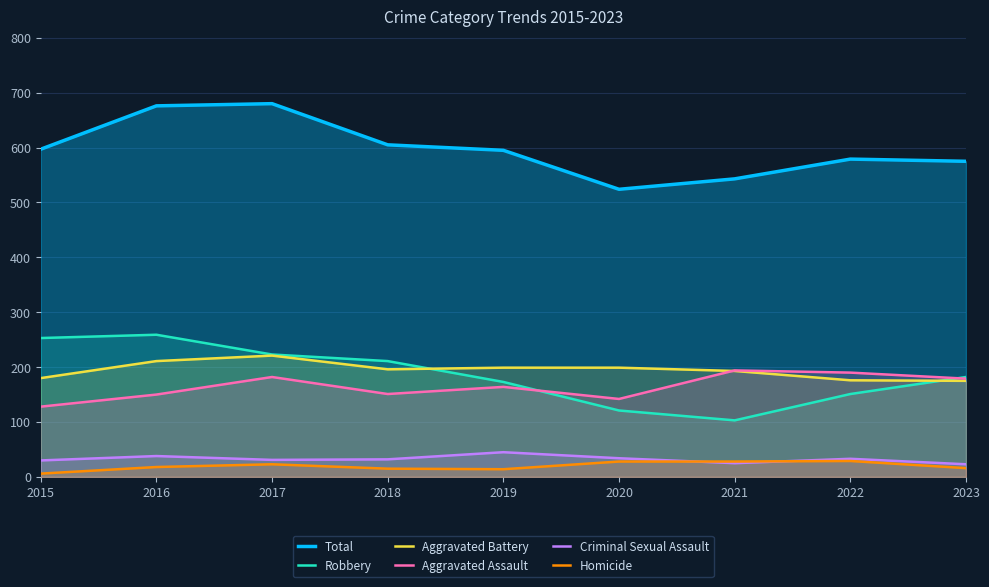

At how many categories does at least one series exceed 326?

9